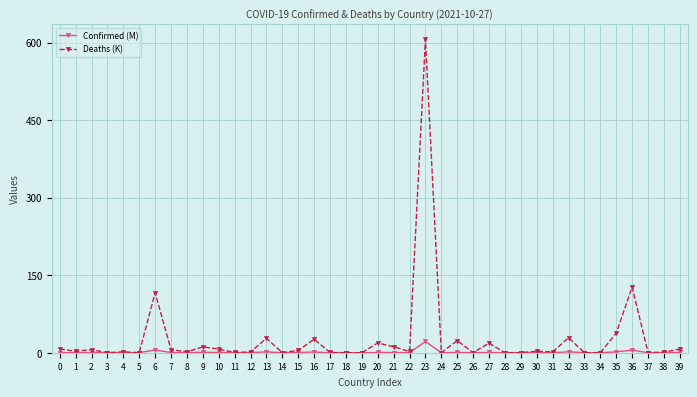

What are all the series names shown in the legend?

Confirmed (M), Deaths (K)